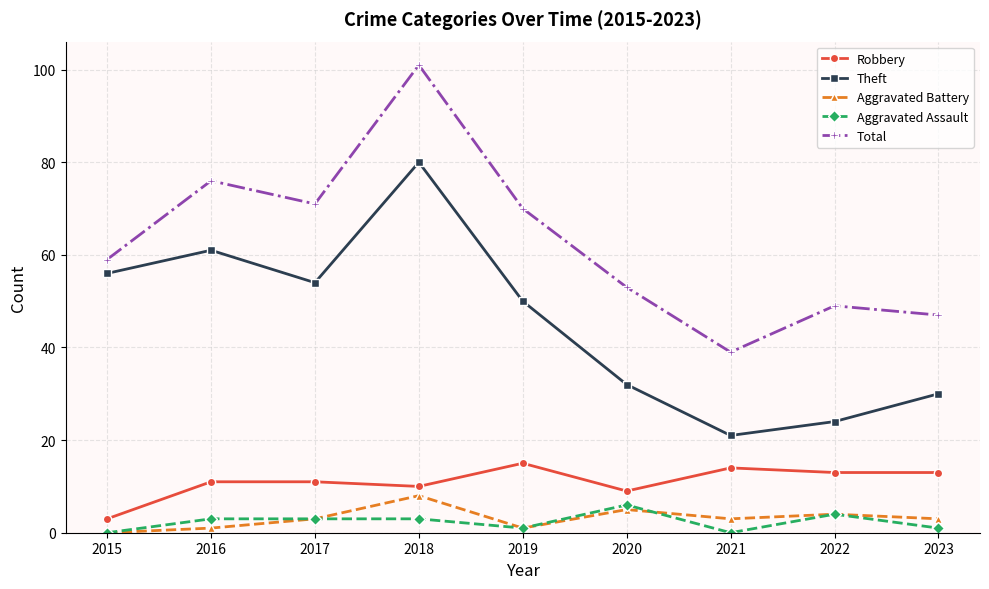

True or false: Aggravated Assault has more than 1 interior local peaks.

True